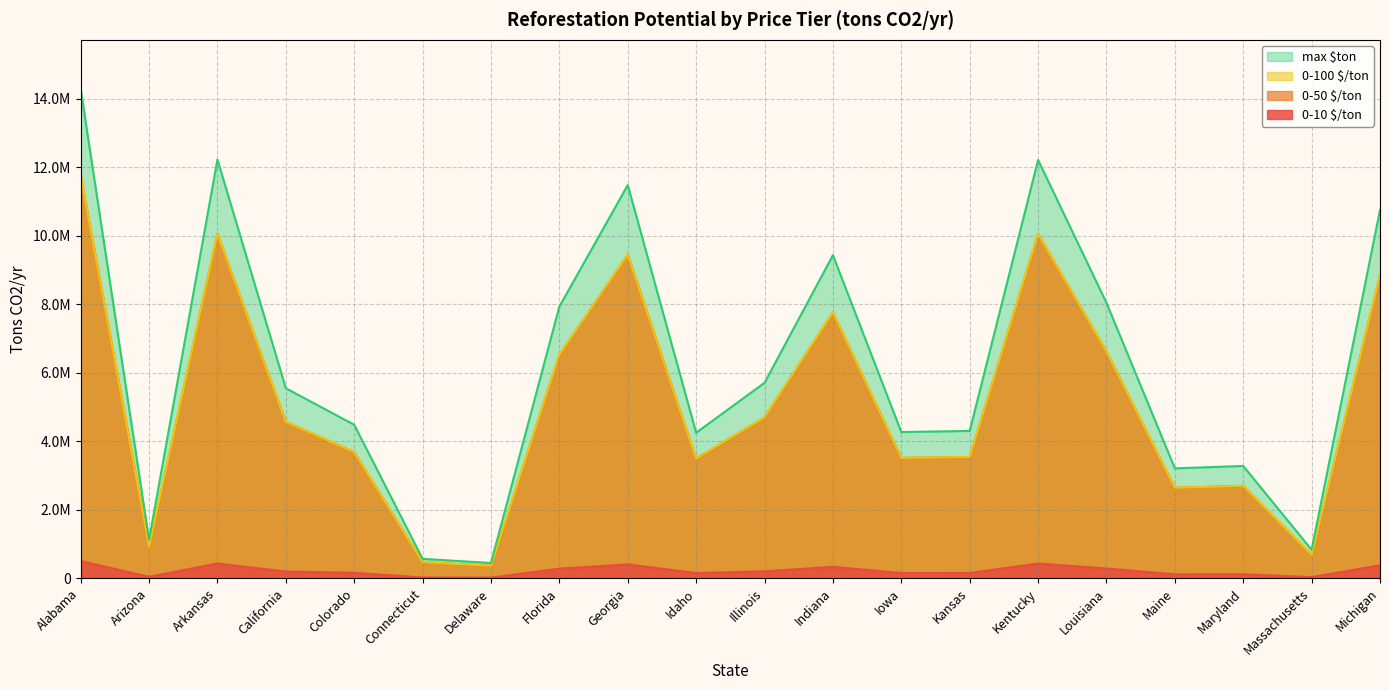

True or false: 0-100 $/ton and 0-50 $/ton cross at least once.

False